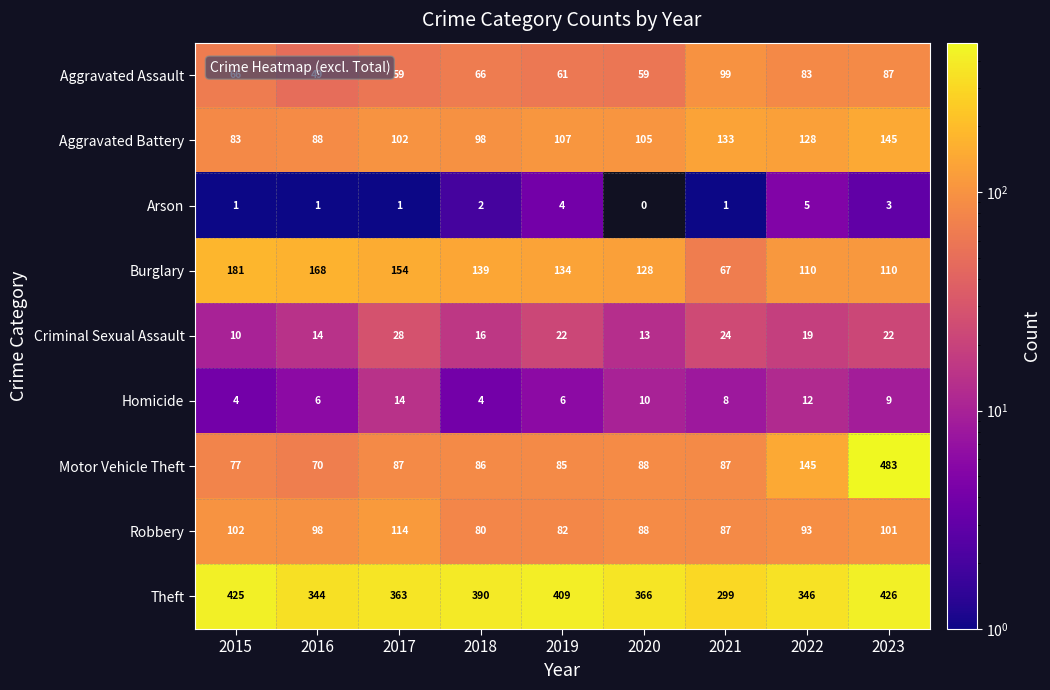

Where is Motor Vehicle Theft nearest to the value 276?

2022